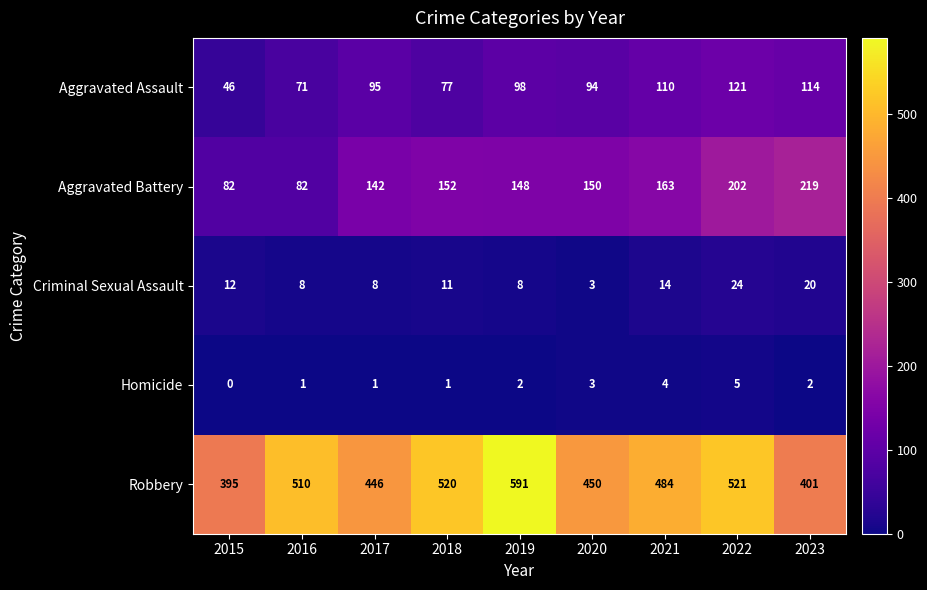

How many categories are shown in the chart?

9